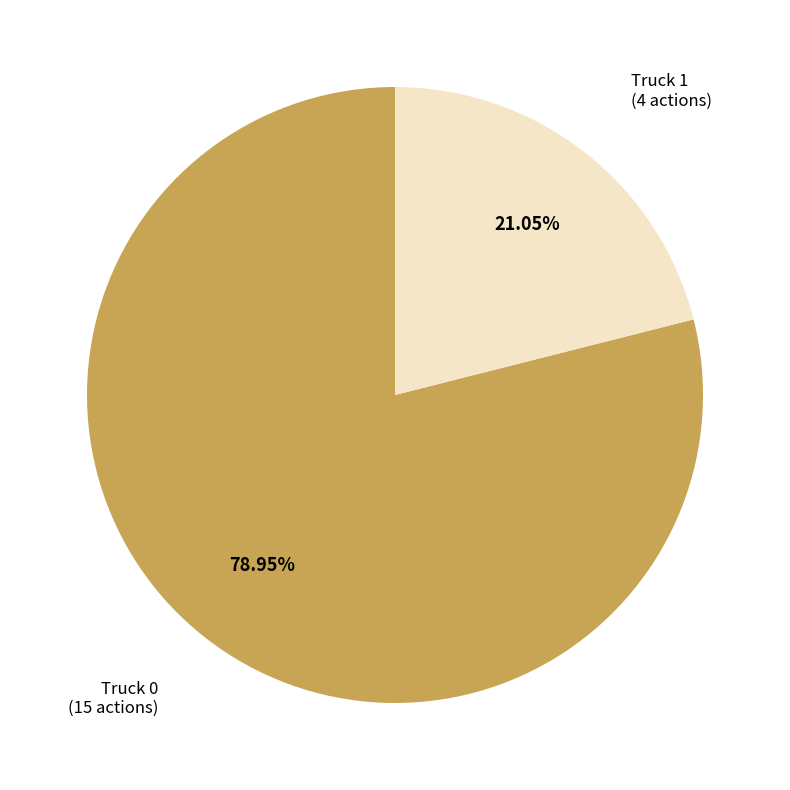

How many slices are in this pie chart?

2